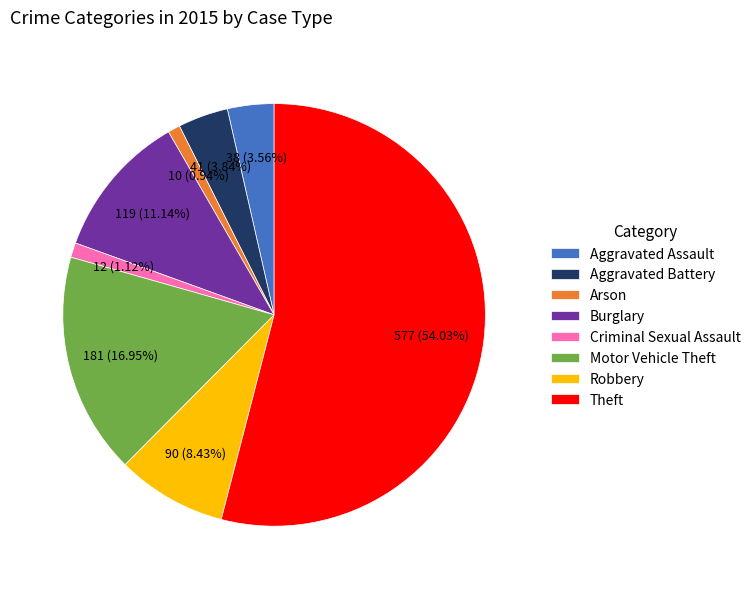

To the nearest percent, what is the difference between the largest and smallest slice percentages?

53%